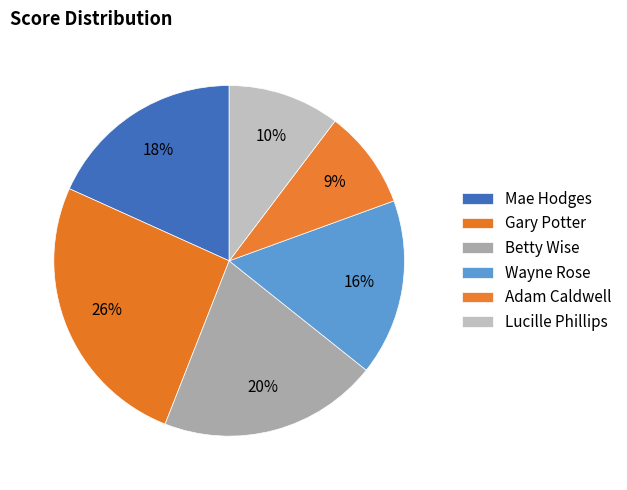

Between Wayne Rose and Gary Potter, which is larger?

Gary Potter